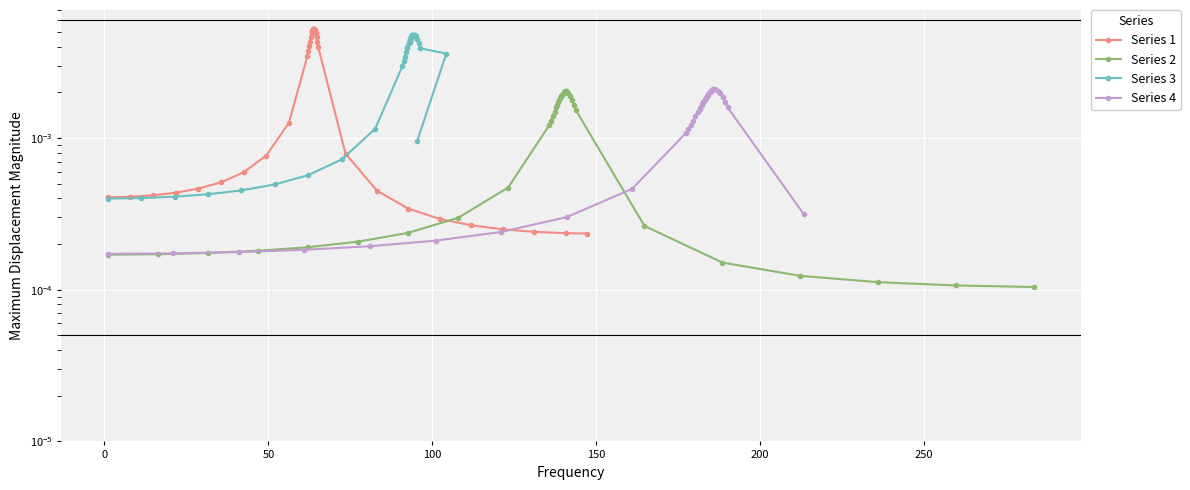

True or false: Series 3 and Series 1 cross at least once.

True